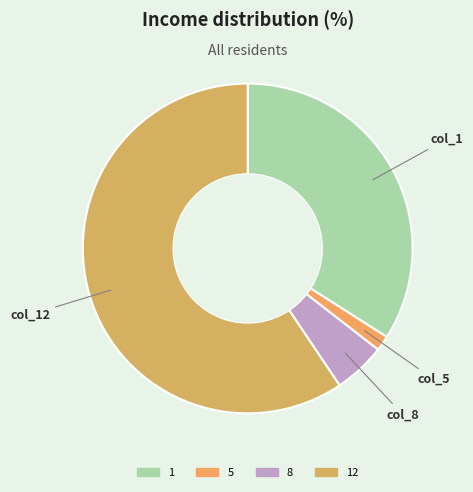

How many slices are in this pie chart?

4